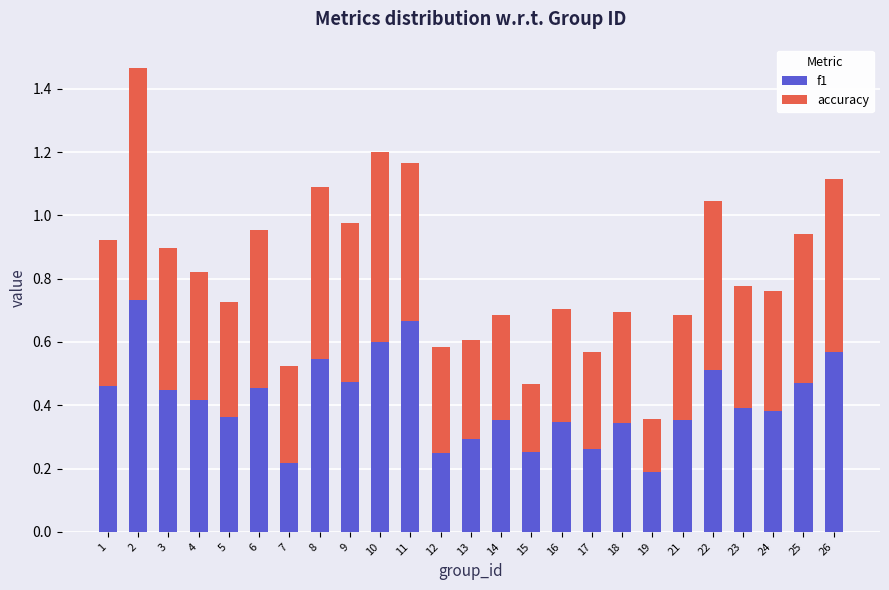

What is the total value across all series at 22?

1.0